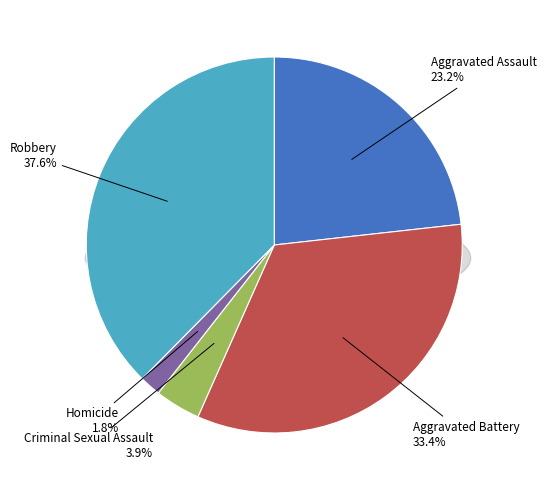

To the nearest percent, what is the combined percentage of Homicide and Robbery?

39%